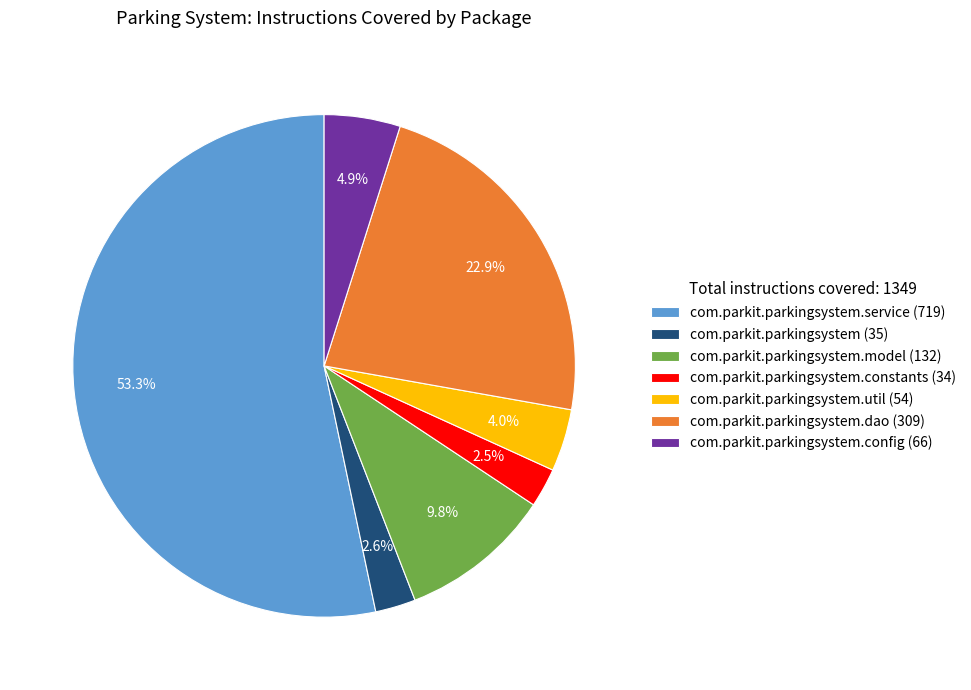

Which slice is the largest?

com.parkit.parkingsystem.service (719)